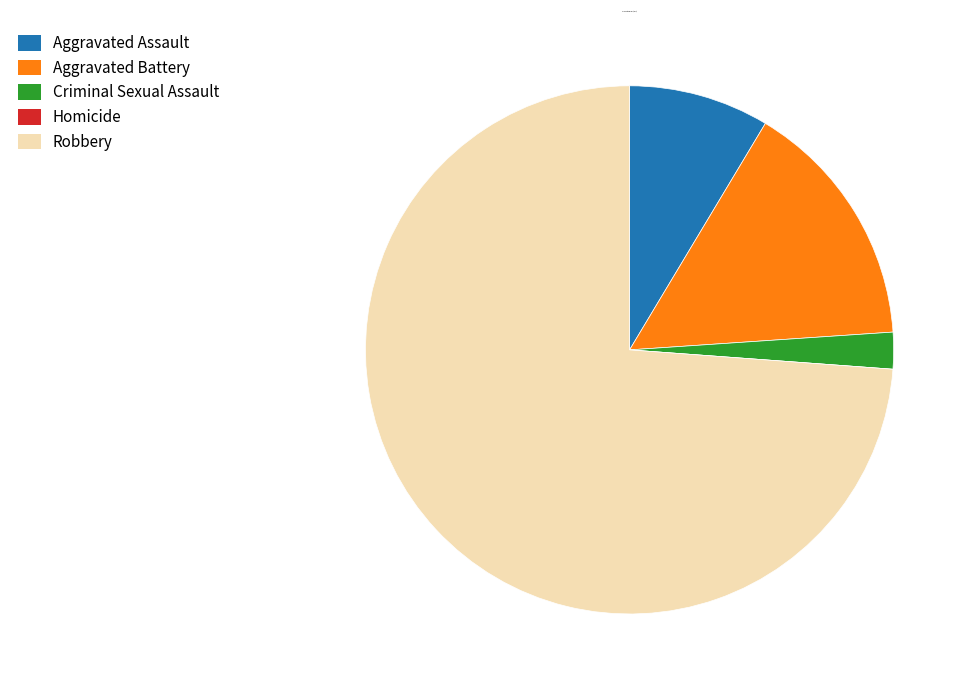

Combined, do Robbery and Aggravated Assault account for over 50%?

Yes